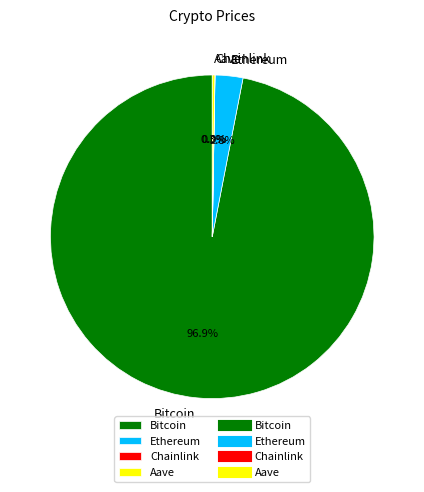

What is the largest slice in the pie chart?

Bitcoin